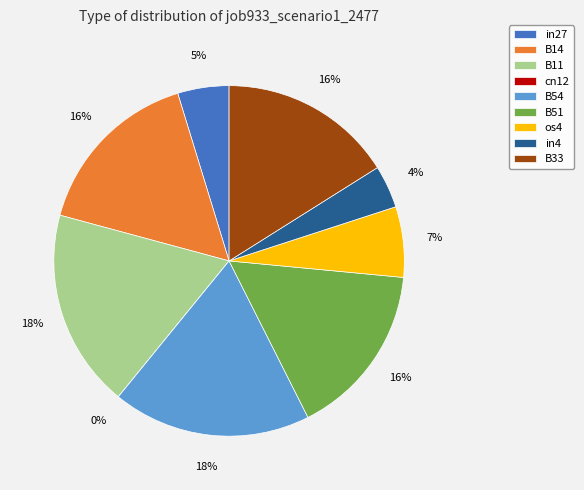

What percentage is the os4 slice, to the nearest percent?

7%